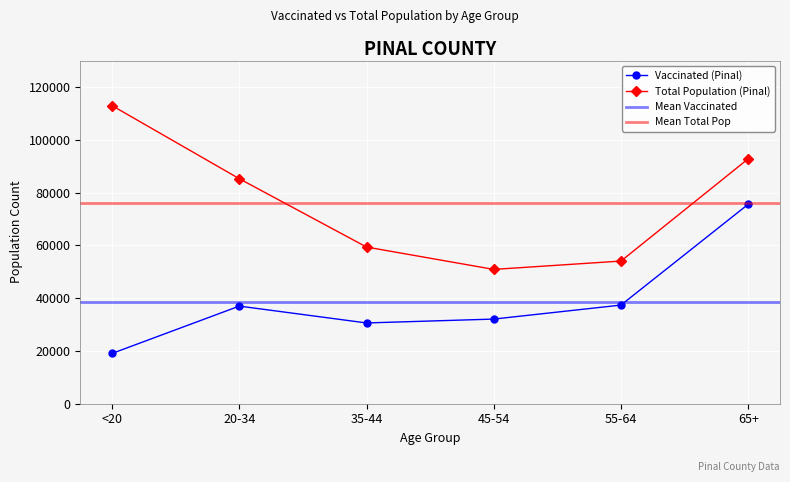

Where is the first local minimum for Total Population (Pinal)?

45-54